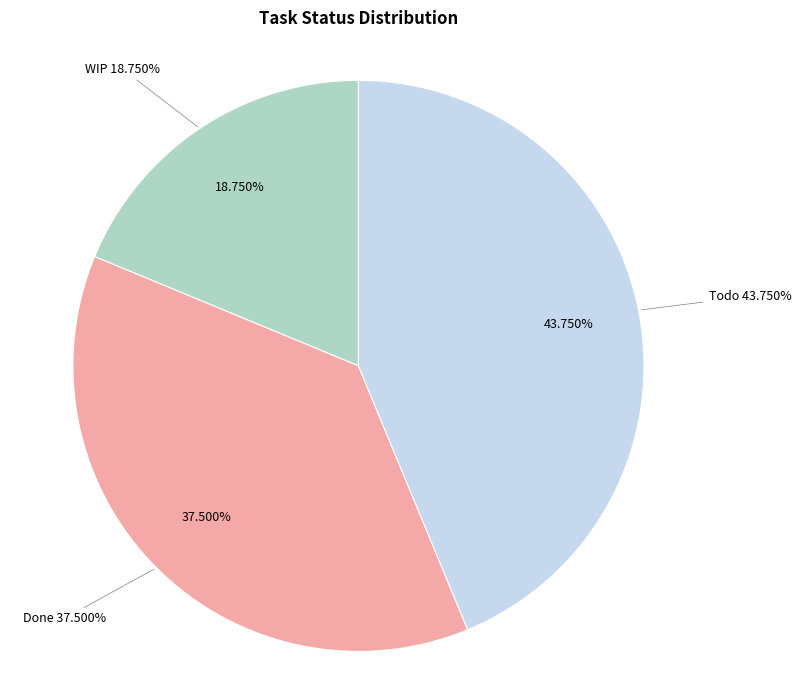

Is the sum of Done and Todo greater than half?

Yes